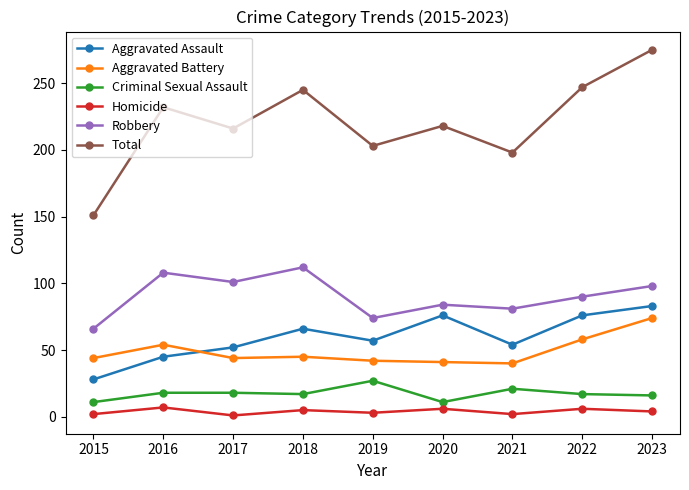

What is the maximum value for Criminal Sexual Assault?

27